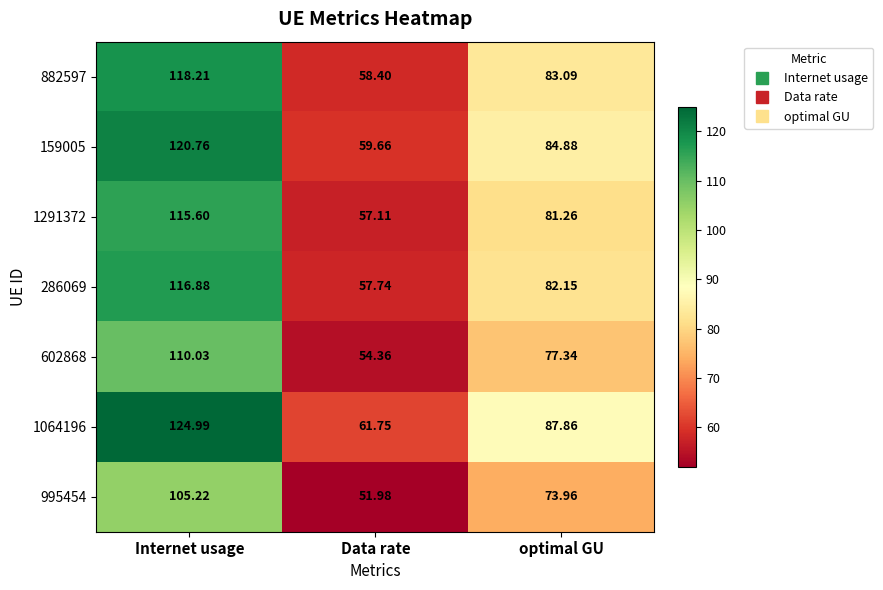

Which label corresponds to the largest value in the chart?

Internet usage